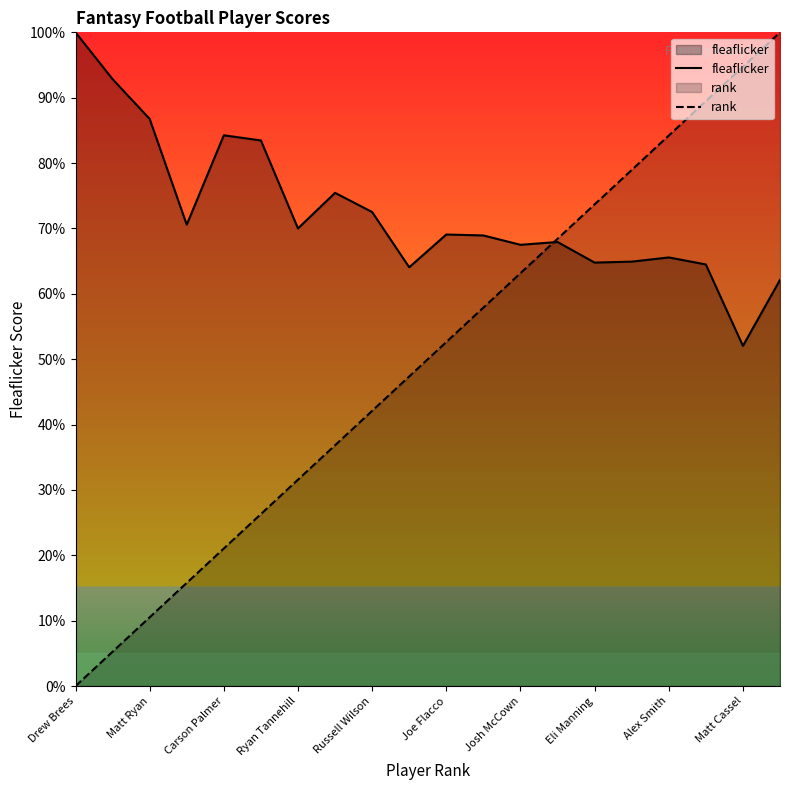

List the series in order of their peak value, highest first.

fleaflicker, rank